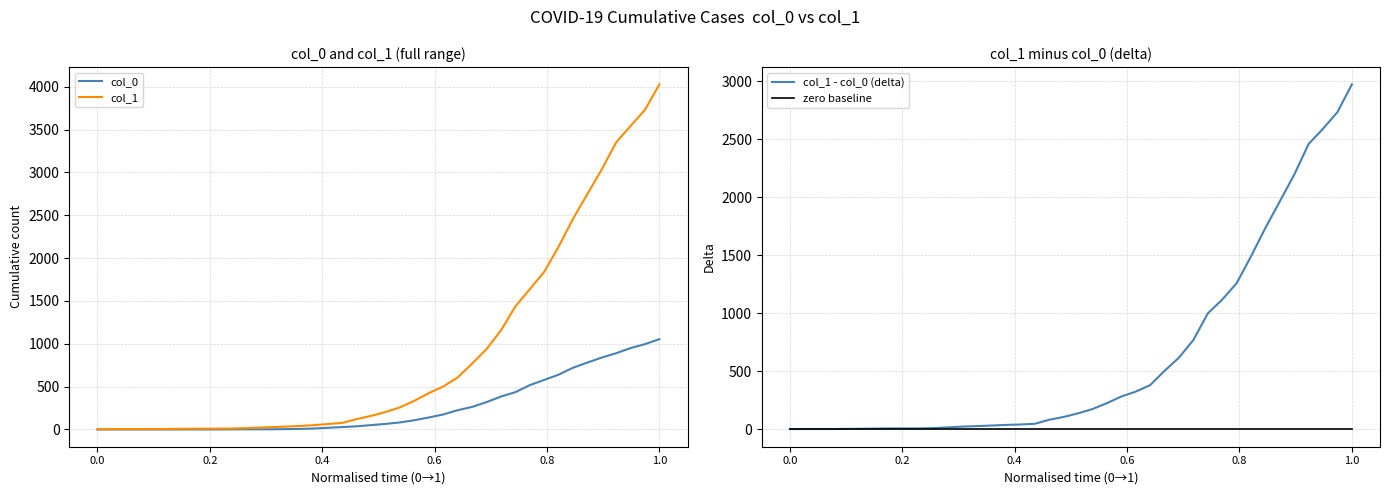

Which series has the largest range (max minus min)?

col_1